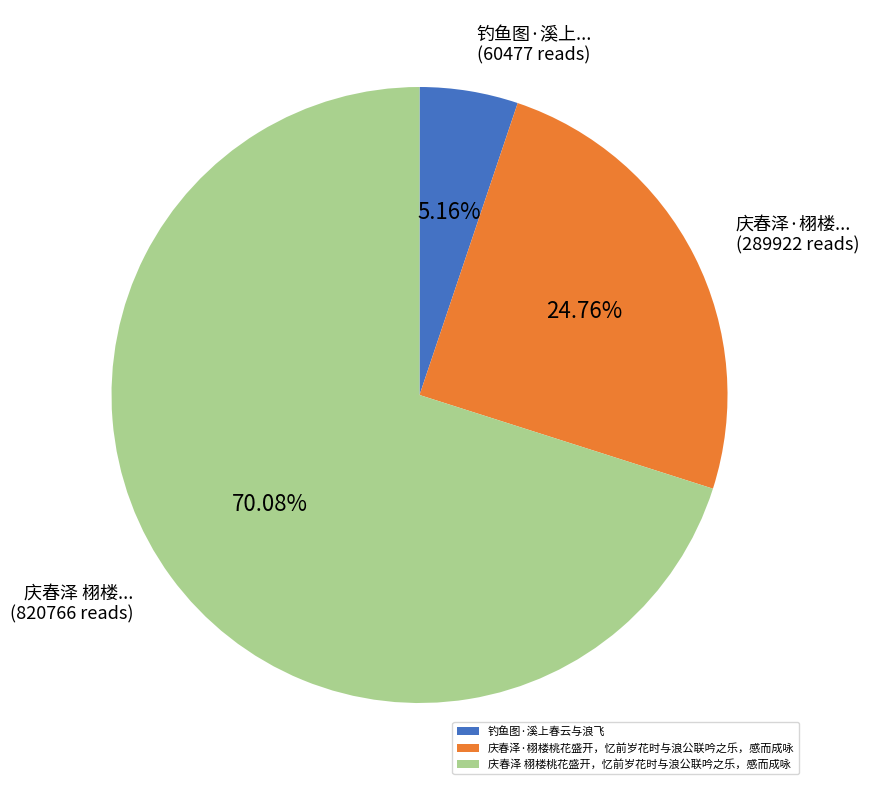

To the nearest percent, what portion does 钓鱼图·溪上春云与浪飞 represent?

5%